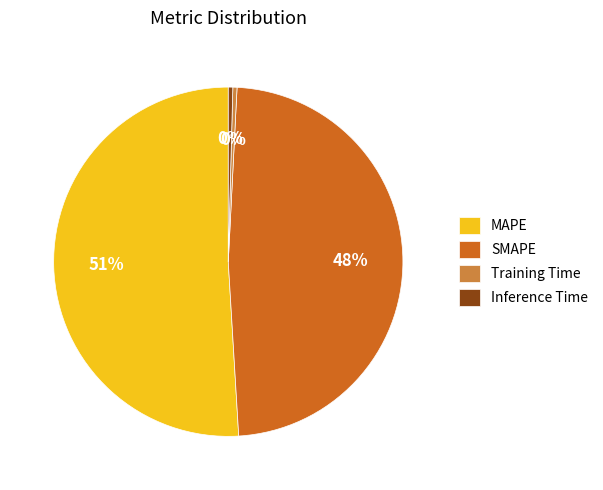

Which slice represents more than half of the pie?

MAPE